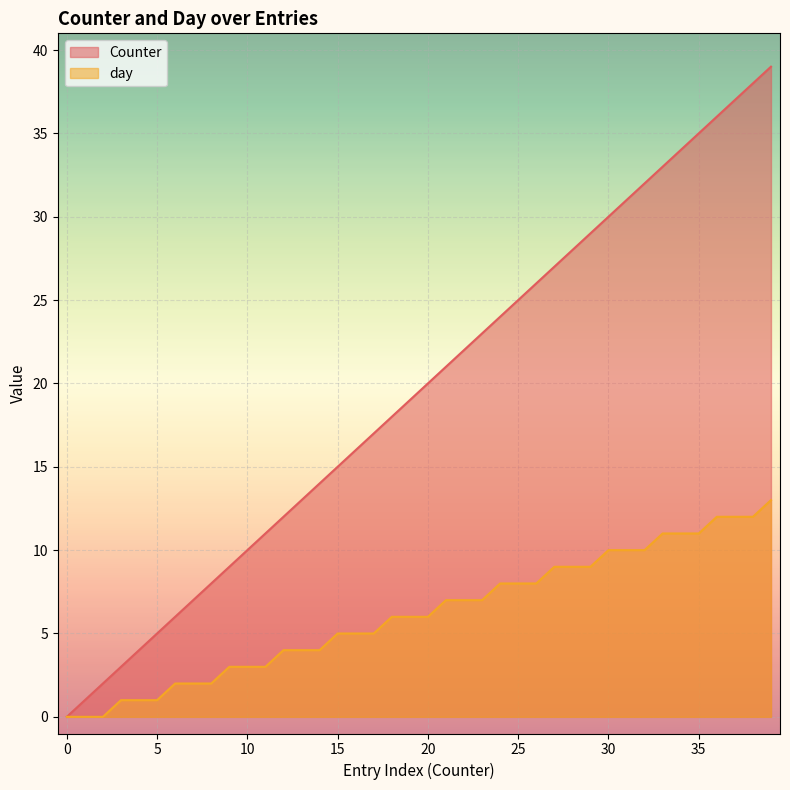

Does the chart display data point markers on the line(s)?

No